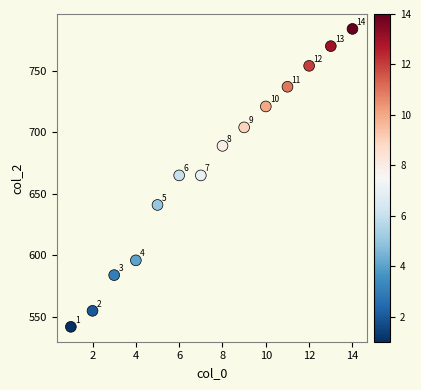

What Y value in the scatter plot is closest to 663?

665